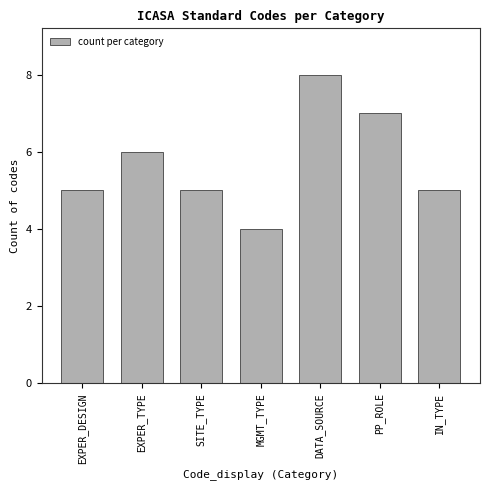

Reading left to right, transcribe all the data shown in this chart.

5	6	5	4	8	7	5